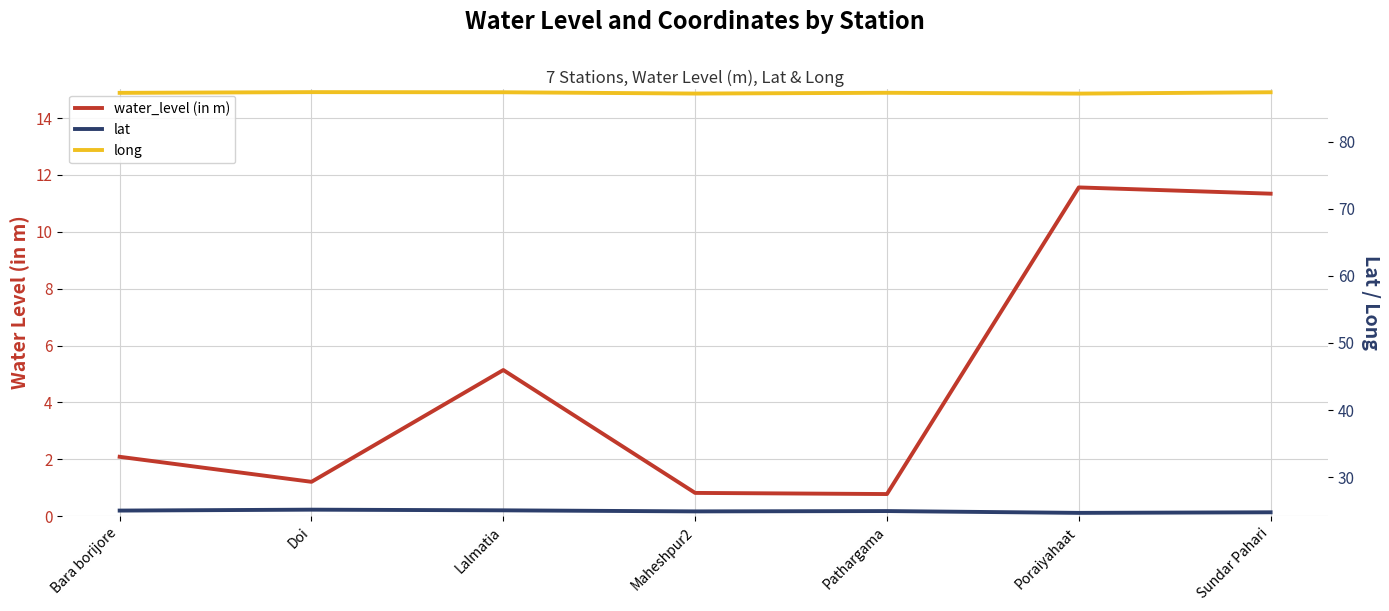

Which series has the largest total across all categories?

long